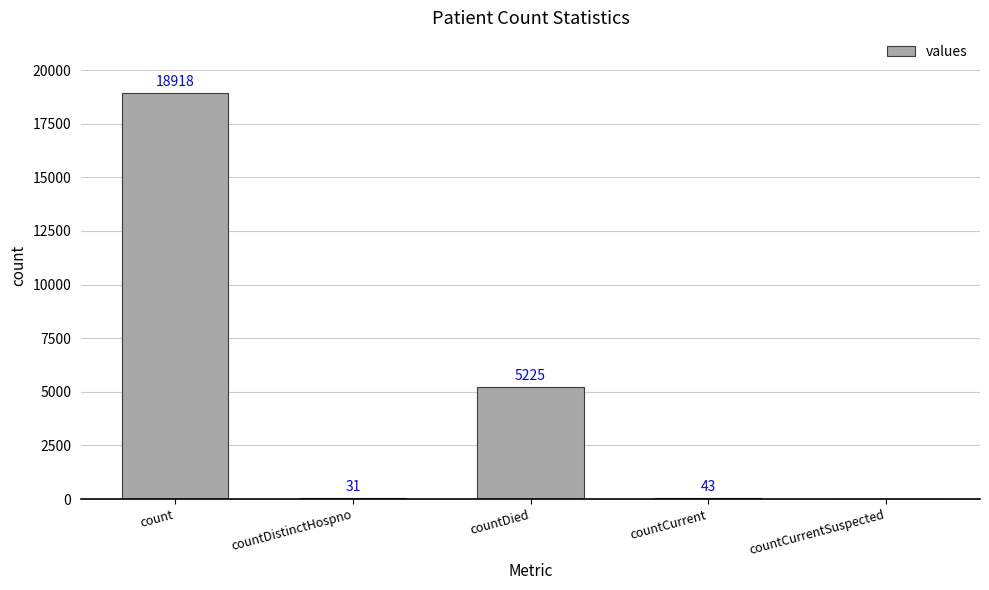

What is the greatest value displayed?

18918